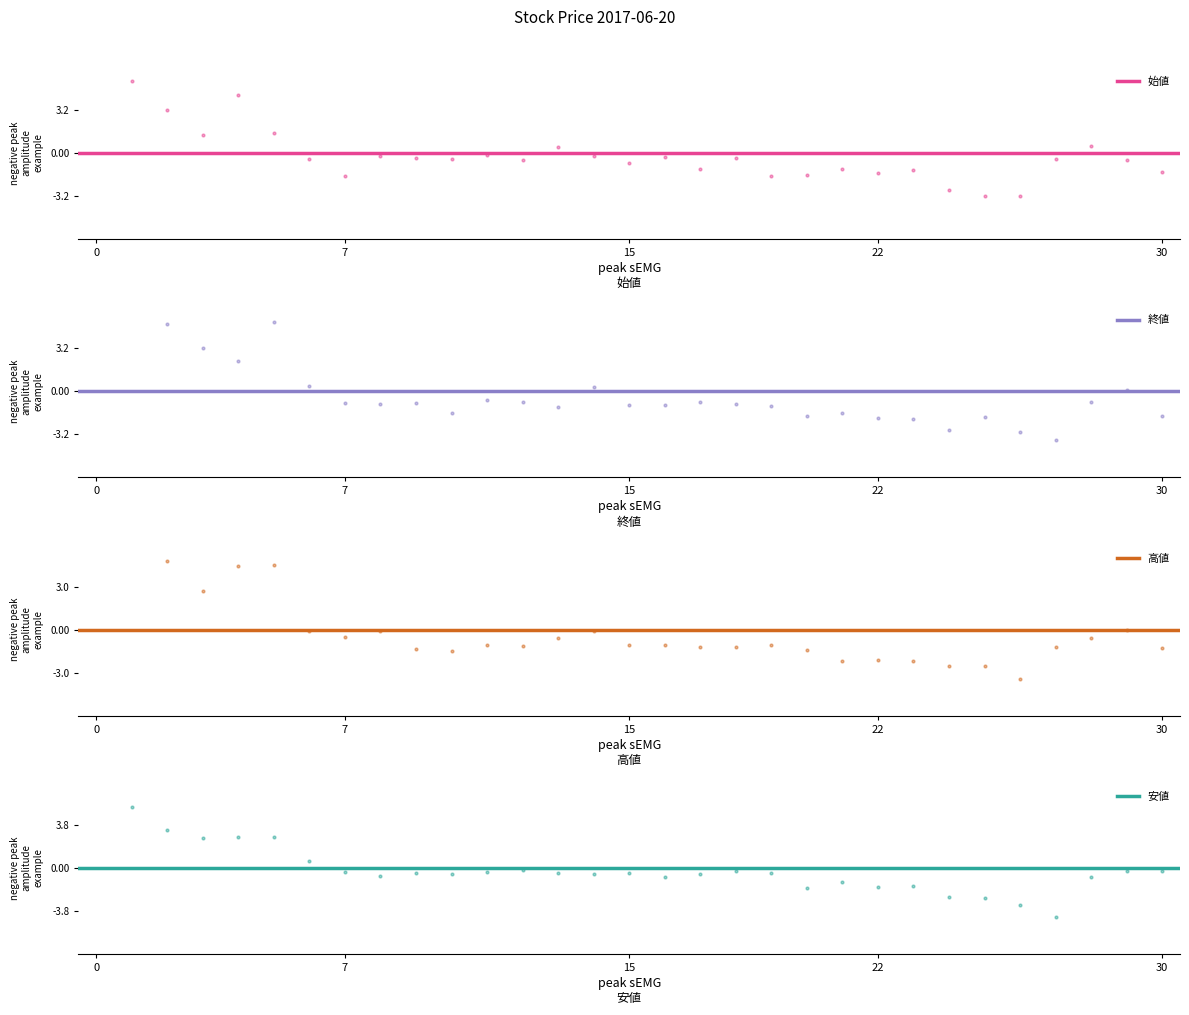

What are all the series names shown in the legend?

始値, 終値, 高値, 安値